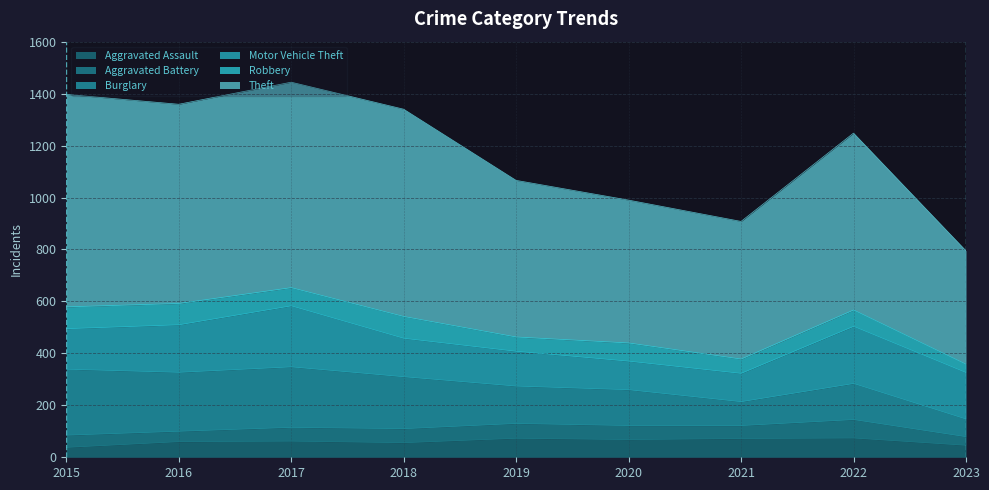

Which series has the largest total across all categories?

Theft